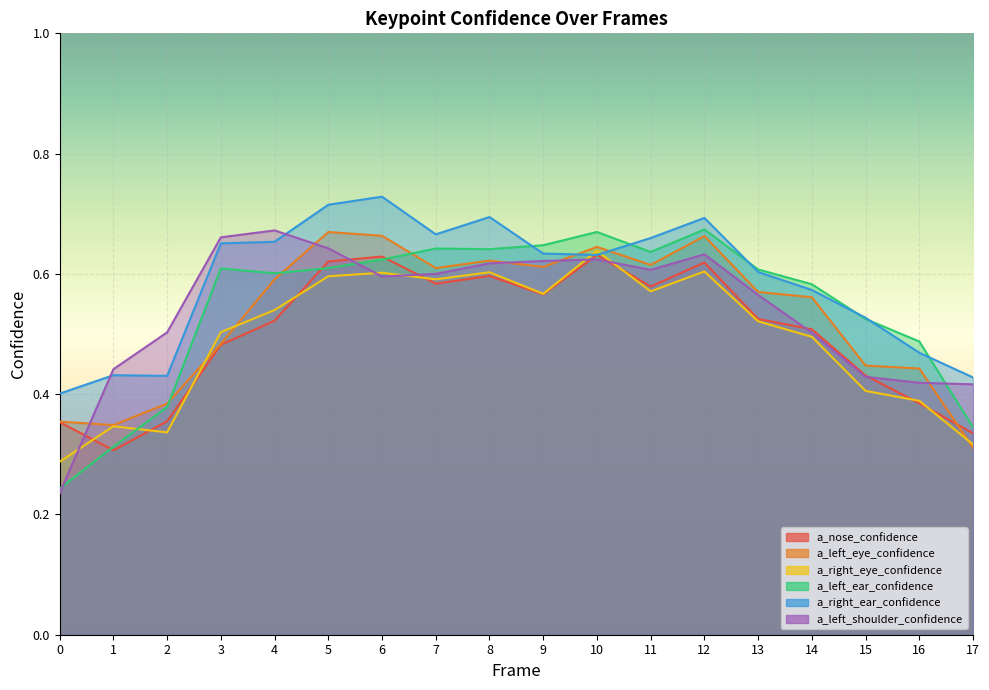

Reading left to right, extract all data points from this chart.

a_nose_confidence: 0=0.4	1=0.3	2=0.4	3=0.5	4=0.5	5=0.6	6=0.6	7=0.6	8=0.6	9=0.6	10=0.6	11=0.6	12=0.6	13=0.5	14=0.5	15=0.4	16=0.4	17=0.3
a_left_eye_confidence: 0=0.4	1=0.3	2=0.4	3=0.5	4=0.6	5=0.7	6=0.7	7=0.6	8=0.6	9=0.6	10=0.6	11=0.6	12=0.7	13=0.6	14=0.6	15=0.4	16=0.4	17=0.3
a_right_eye_confidence: 0=0.3	1=0.3	2=0.3	3=0.5	4=0.5	5=0.6	6=0.6	7=0.6	8=0.6	9=0.6	10=0.6	11=0.6	12=0.6	13=0.5	14=0.5	15=0.4	16=0.4	17=0.3
a_left_ear_confidence: 0=0.2	1=0.3	2=0.4	3=0.6	4=0.6	5=0.6	6=0.6	7=0.6	8=0.6	9=0.6	10=0.7	11=0.6	12=0.7	13=0.6	14=0.6	15=0.5	16=0.5	17=0.3
a_right_ear_confidence: 0=0.4	1=0.4	2=0.4	3=0.7	4=0.7	5=0.7	6=0.7	7=0.7	8=0.7	9=0.6	10=0.6	11=0.7	12=0.7	13=0.6	14=0.6	15=0.5	16=0.5	17=0.4
a_left_shoulder_confidence: 0=0.2	1=0.4	2=0.5	3=0.7	4=0.7	5=0.6	6=0.6	7=0.6	8=0.6	9=0.6	10=0.6	11=0.6	12=0.6	13=0.6	14=0.5	15=0.4	16=0.4	17=0.4